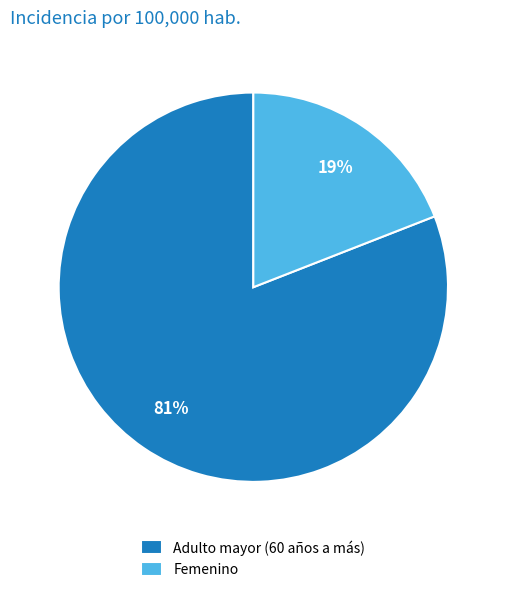

Which has a higher value, Femenino or Adulto mayor (60 años a más)?

Adulto mayor (60 años a más)